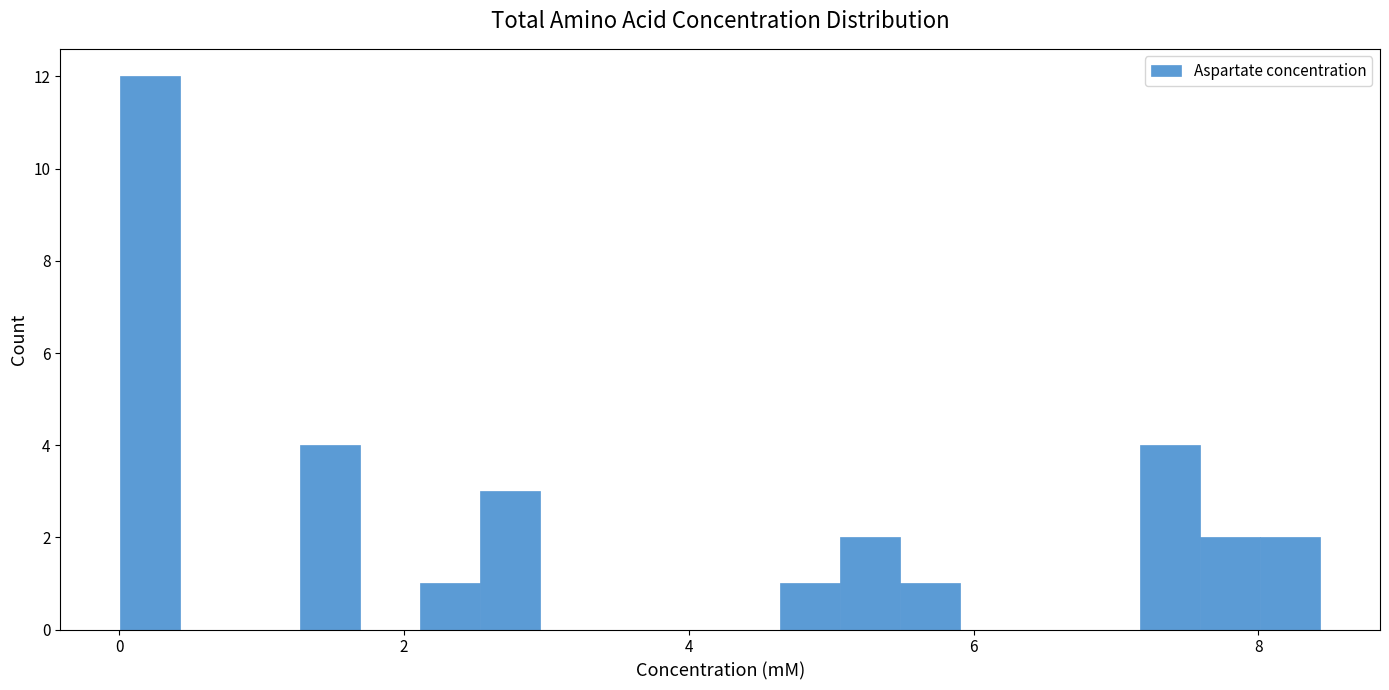

Read against the x-axis, roughly where is the centre of the tallest bar?

0.2